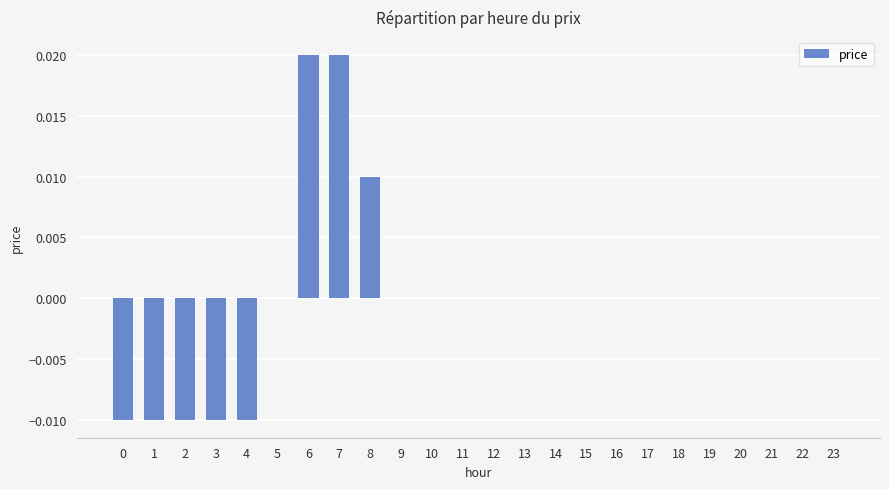

How many series are shown in this chart?

1